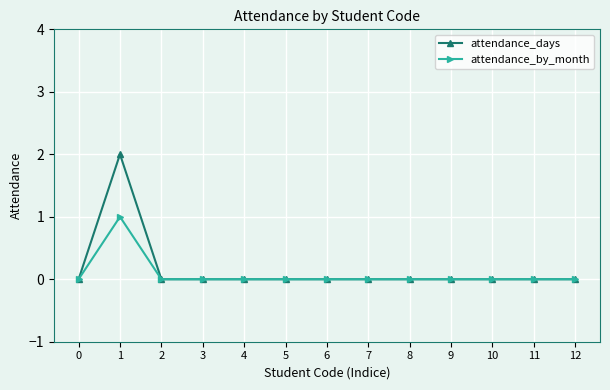

At how many categories does at least one series exceed 1?

1